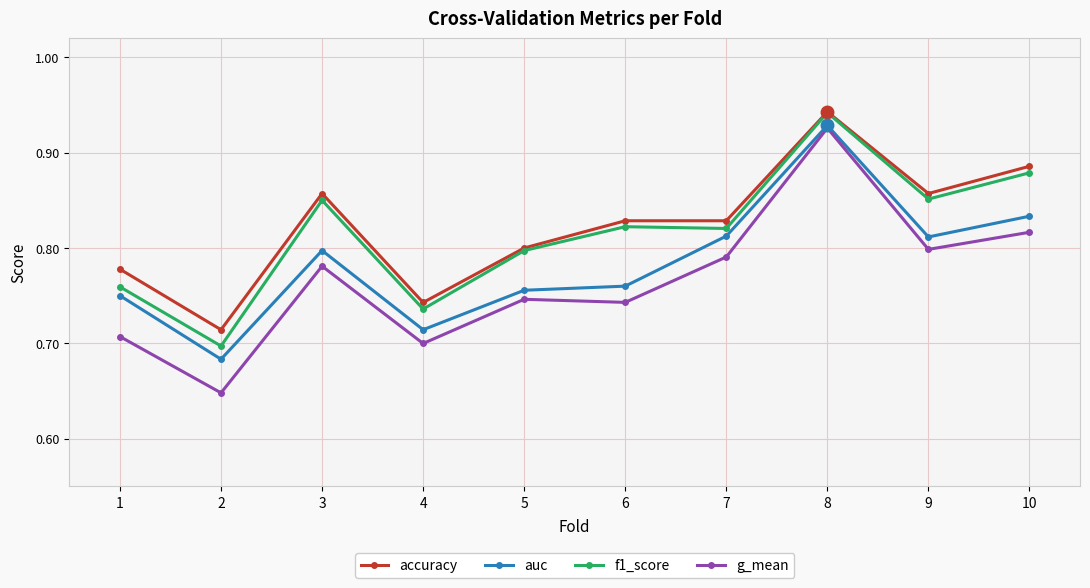

True or false: accuracy has a value of 0.8 at 5.

True